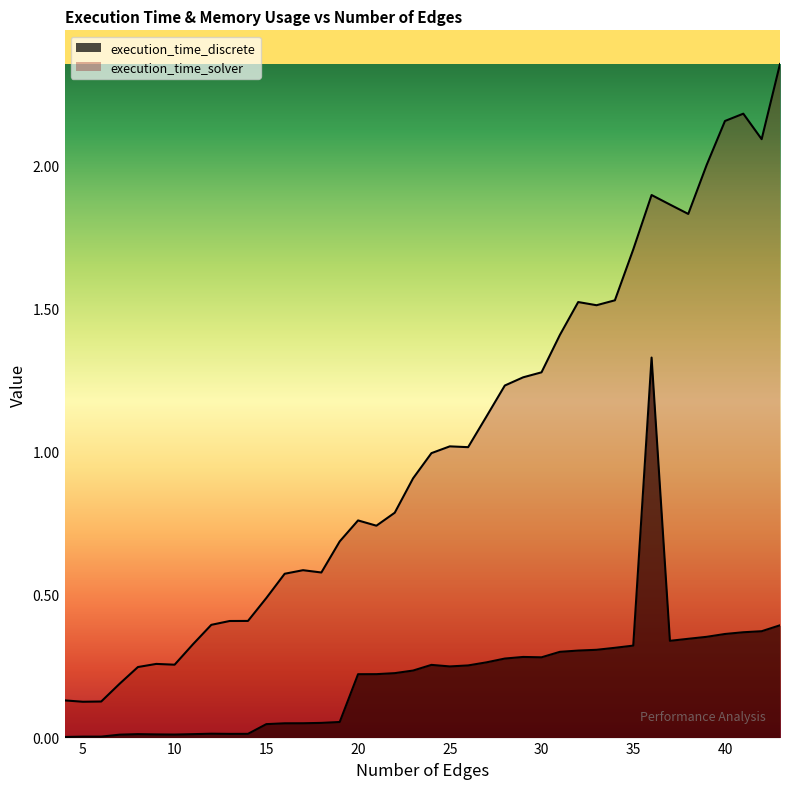

At which category does the chart reach its minimum across all series?

4